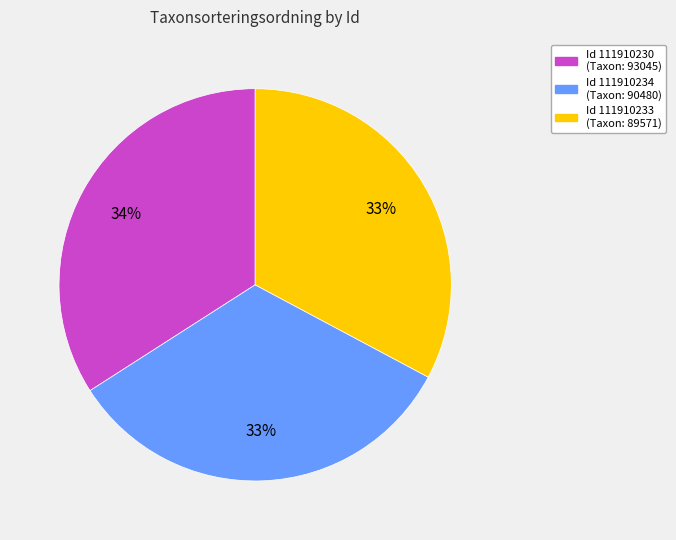

Is there a majority slice in this chart?

No